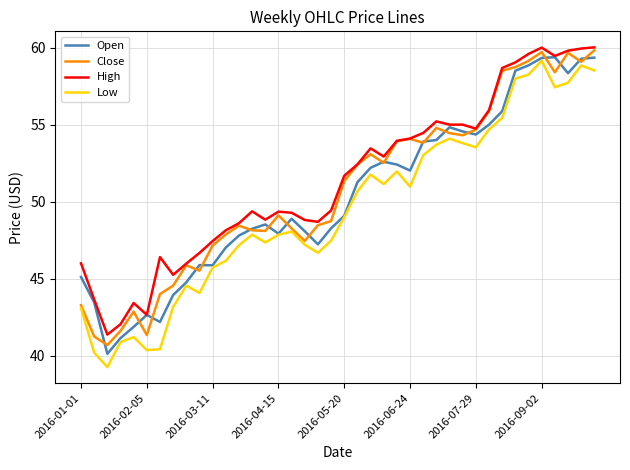

At how many categories does at least one series exceed 49?

24